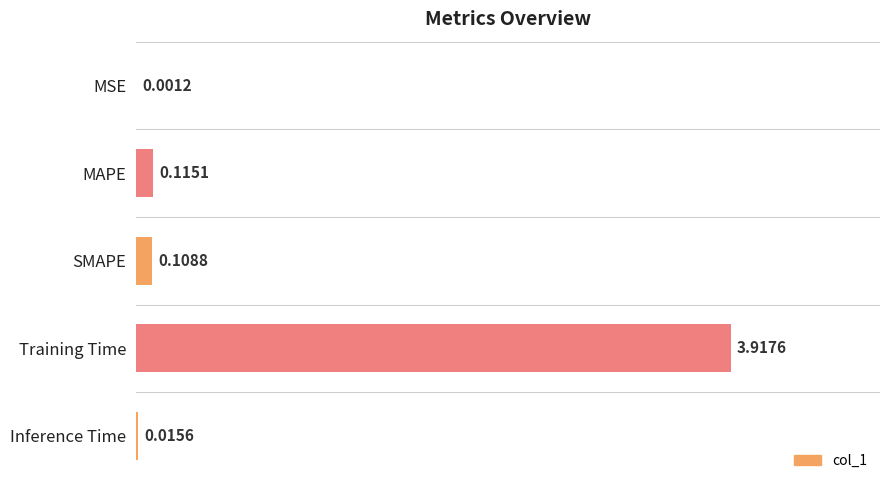

At which label is the value closest to 1?

MAPE